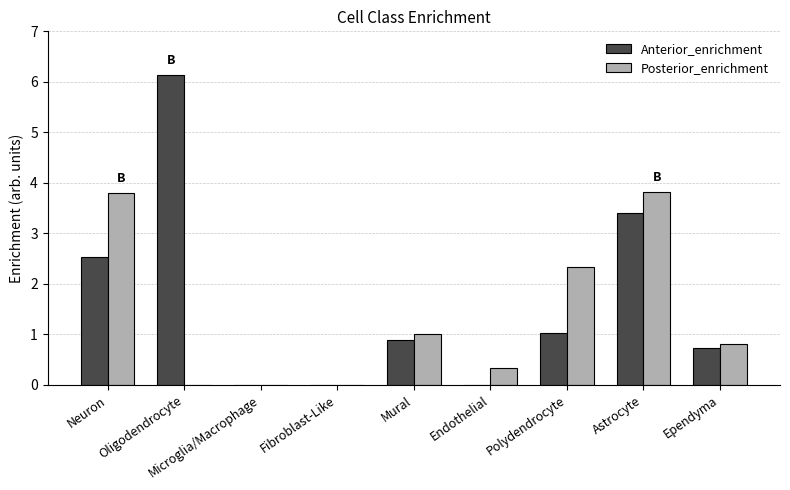

What is the sum of all Anterior_enrichment values?

14.7